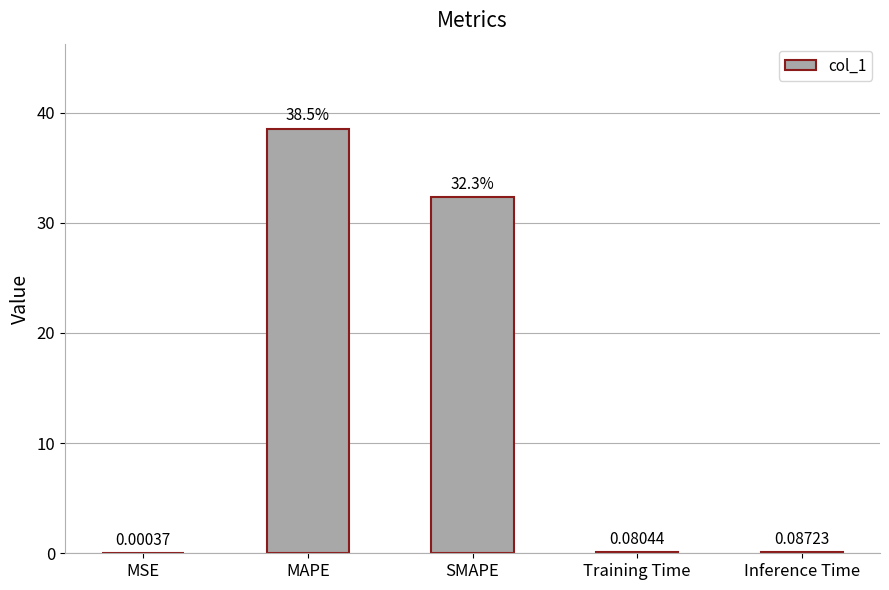

What is the change in value from MSE to MAPE?

+38.5